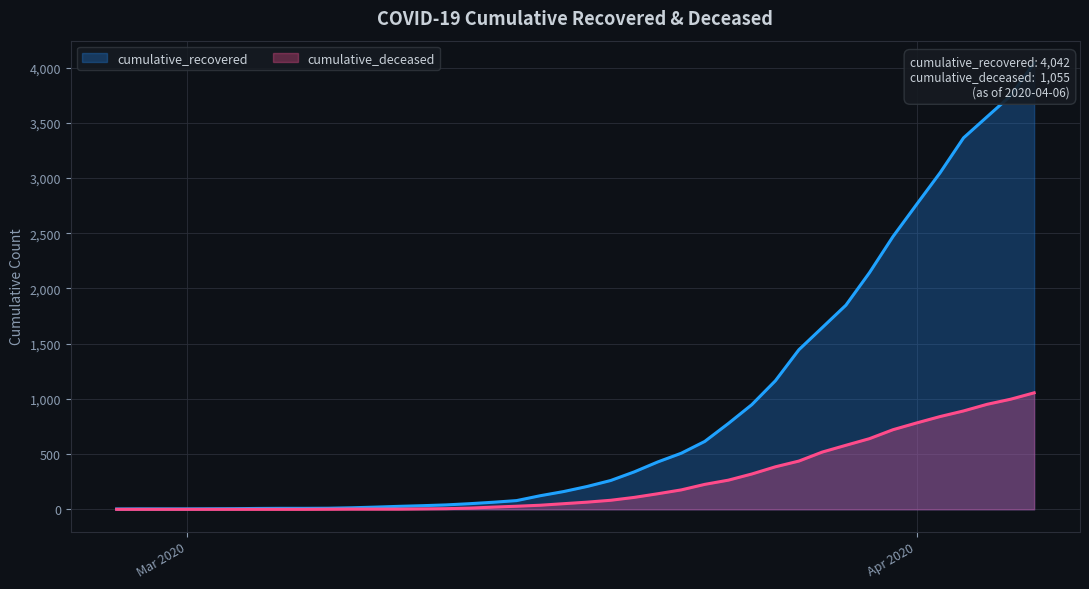

What is the sum of the cumulative_recovered values at 2020-04-06 and 2020-03-24?

4819